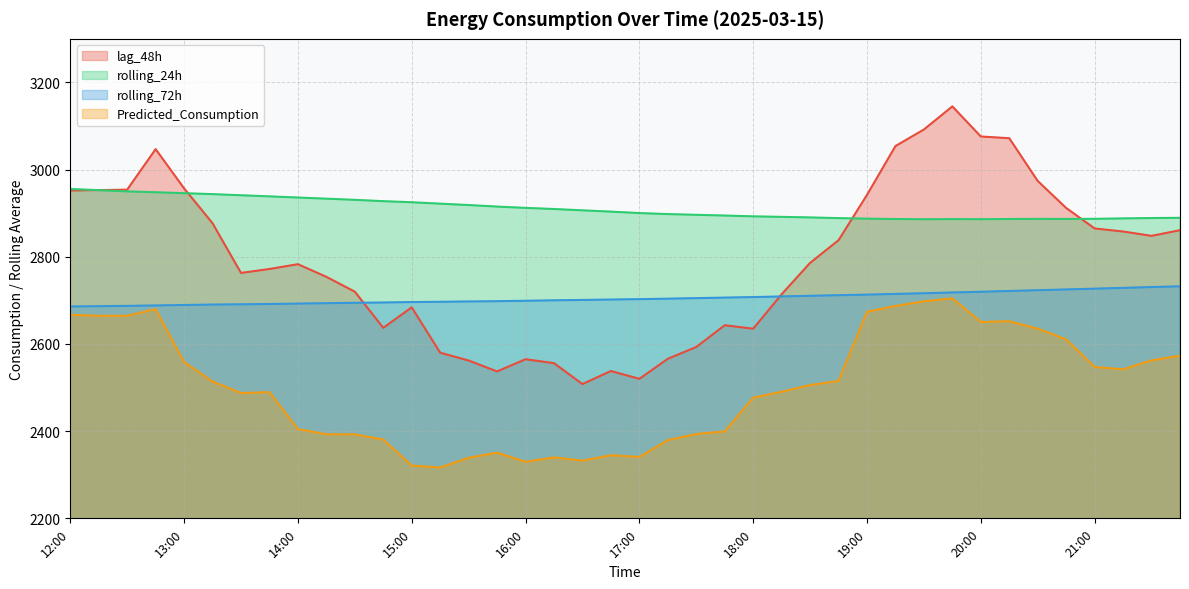

What is the total value across all series at 17:30?

10587.9